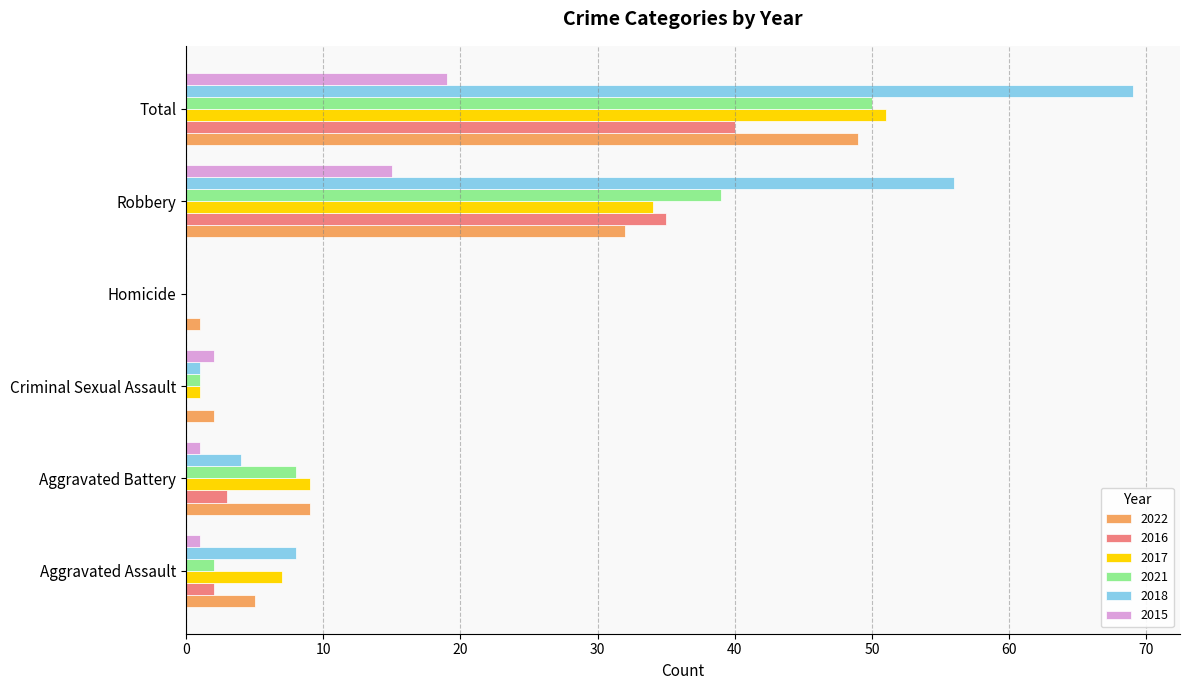

What is the maximum value for 2017?

51